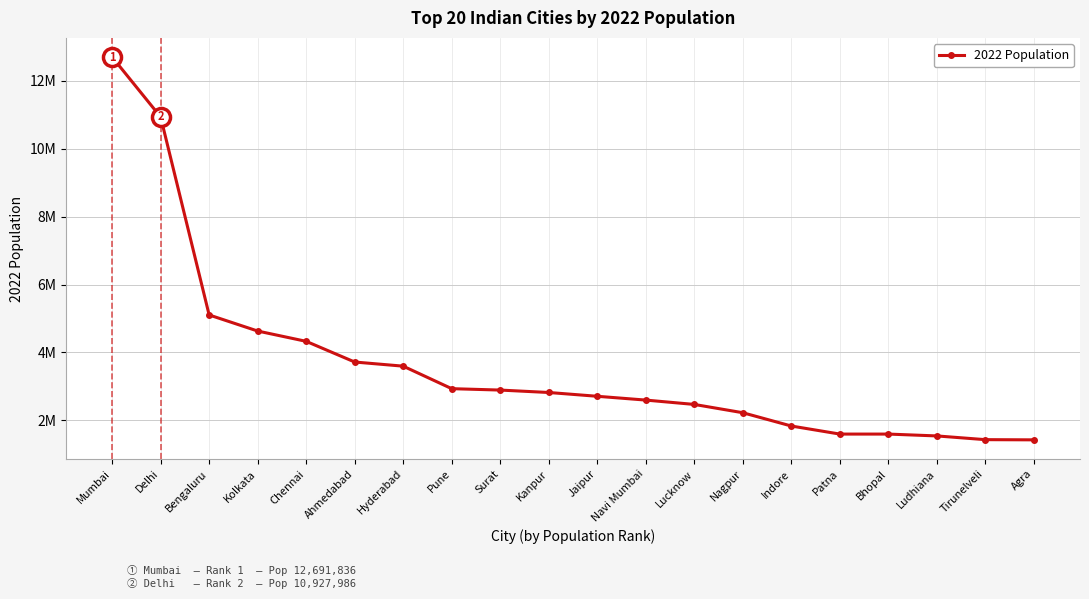

Which label corresponds to the smallest value in the chart?

Agra